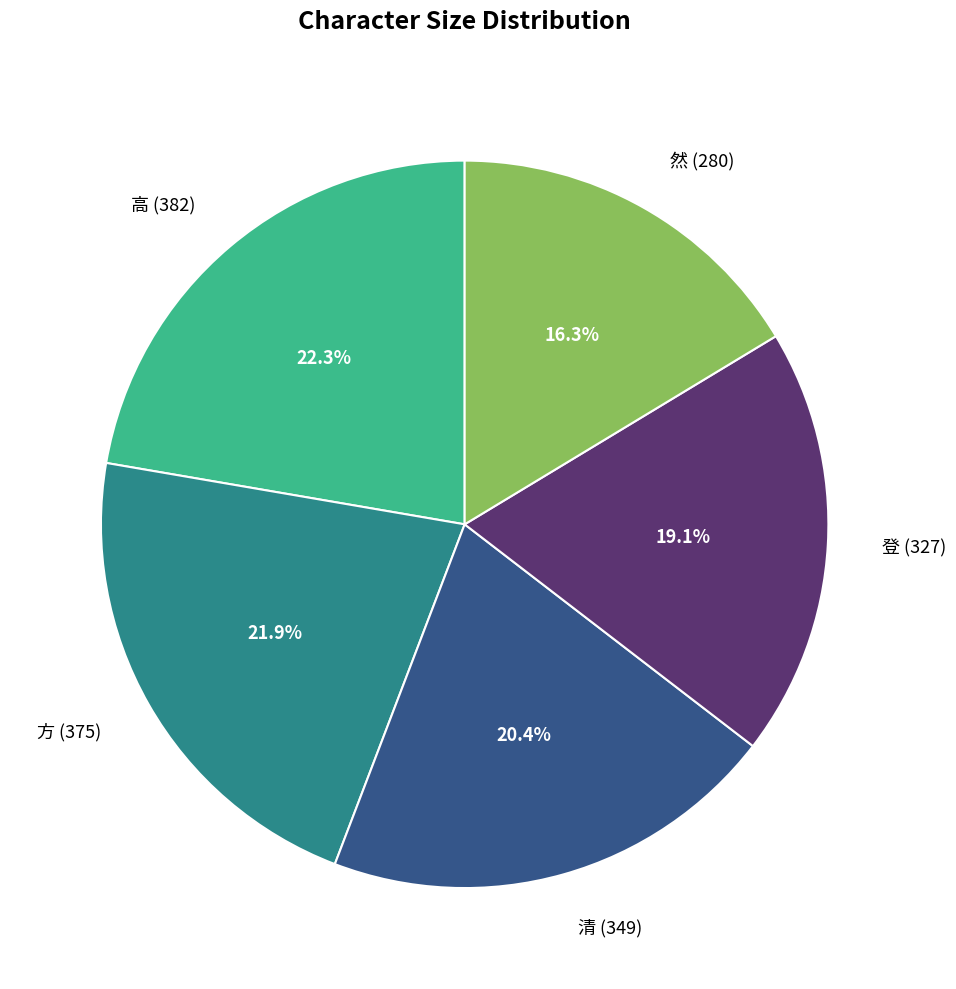

Does any single category account for the majority?

No